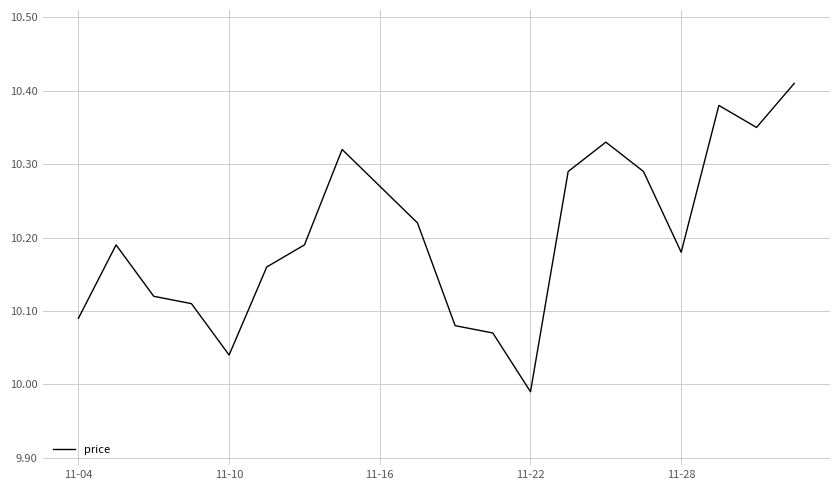

How many values are below 10?

1